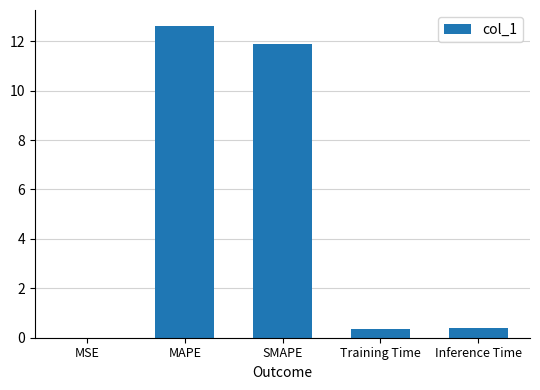

Does the chart contain stacked bars?

No